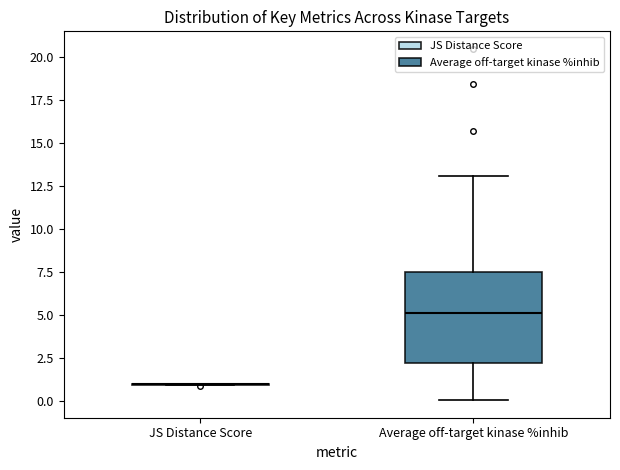

Reading left to right, read every box against the y-axis: the position of its median line, the range the box covers, and the ends of its whiskers. The values are not printed on the chart, so give them approximately, as read against the axis.

JS Distance Score: box collapsed to a line at 1.0, whiskers 1.0 to 1.0
Average off-target kinase %inhib: median 5.0, box 2.0 to 7.5, whiskers 0.0 to 13.0